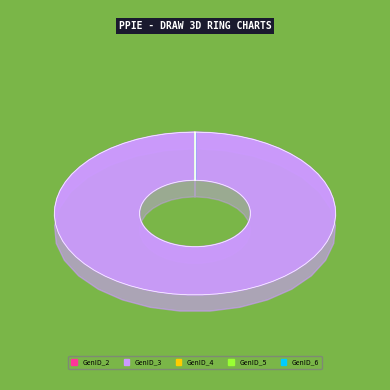

To the nearest percent, what is the difference between the largest and smallest slice percentages?

100%